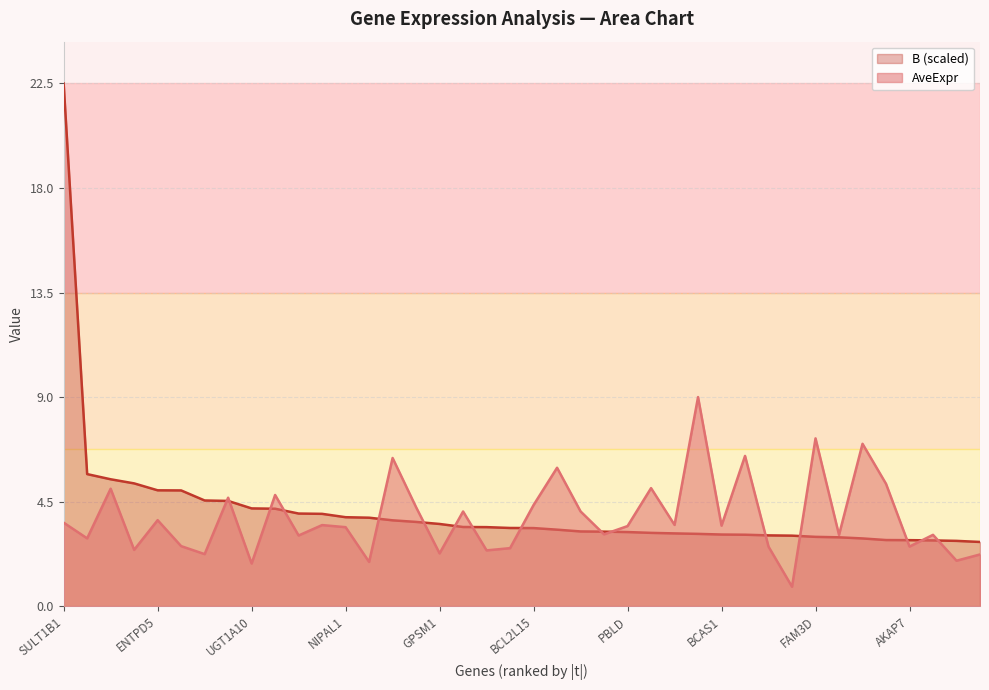

At which label does AveExpr first exceed 3?

SULT1B1